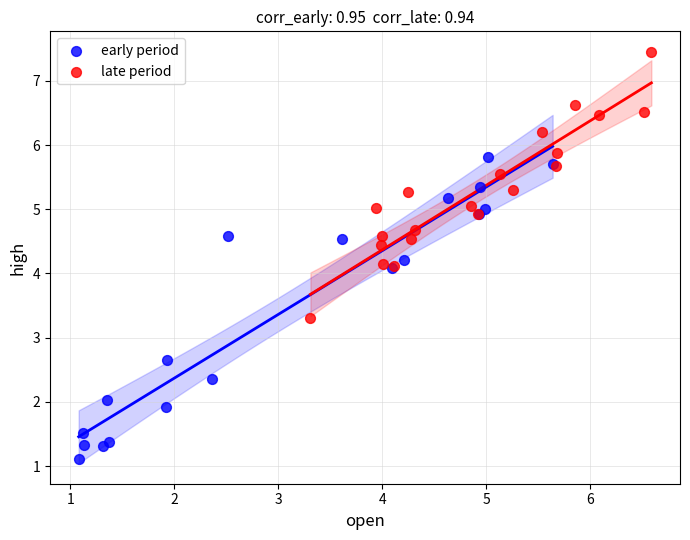

Which series reaches the maximum Y coordinate?

late period